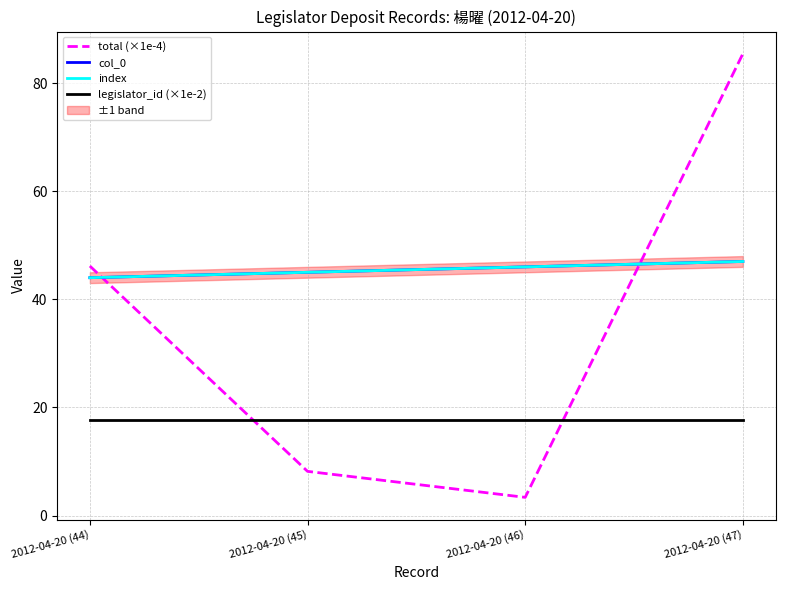

Which category has the lowest value in the total (×1e-4) series?

2012-04-20 (46)